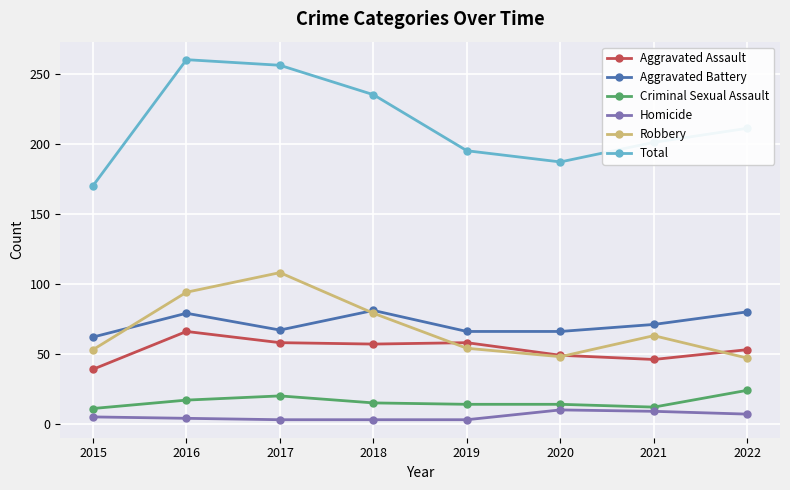

What are all the series names shown in the legend?

Aggravated Assault, Aggravated Battery, Criminal Sexual Assault, Homicide, Robbery, Total